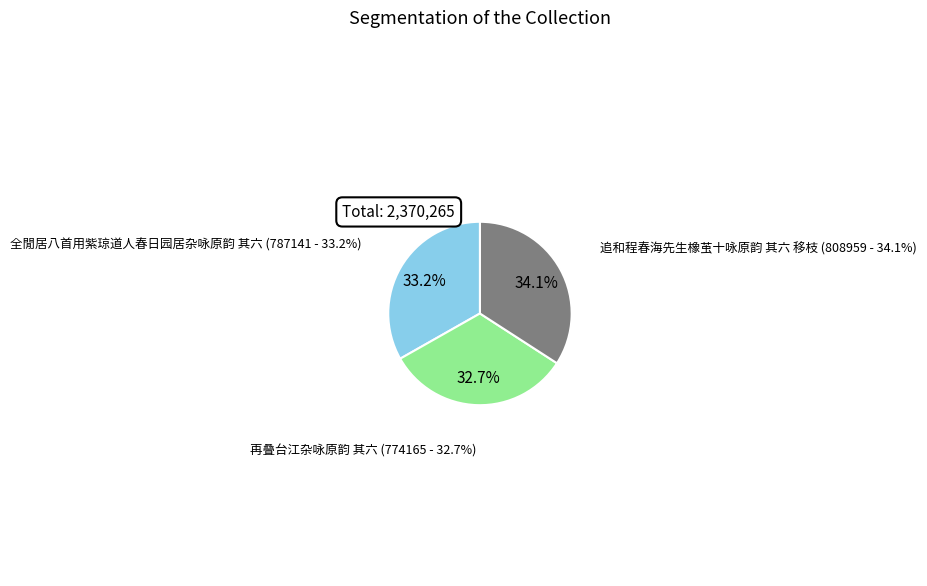

Combined, what portion of the pie is 再叠台江杂咏原韵 其六 and 全閒居八首用紫琼道人春日园居杂咏原韵 其六?

65.9%